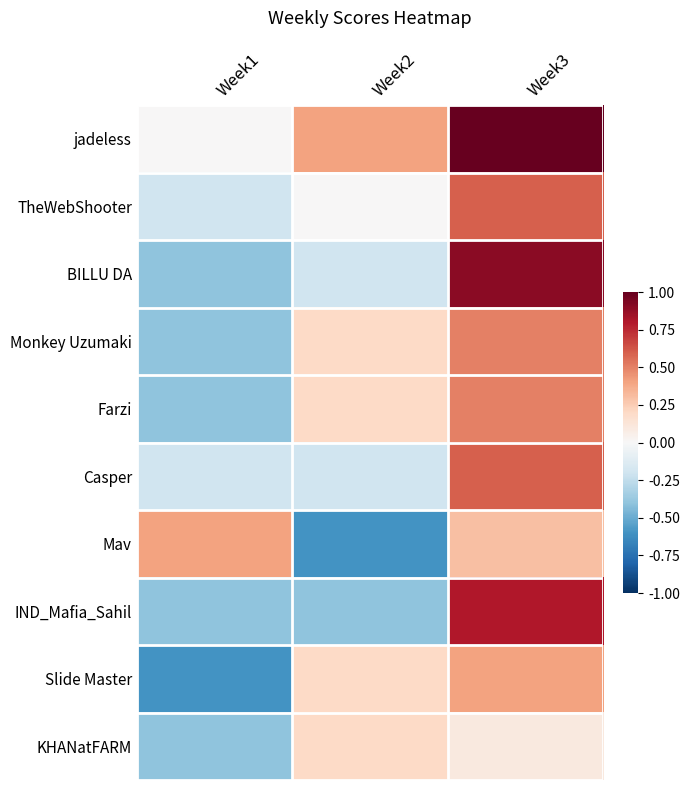

Which label corresponds to the largest value in the chart?

Week3